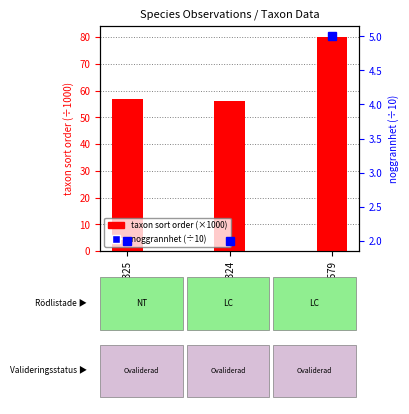

At which label is taxon sort order (×1000) closest to 68?

113072325